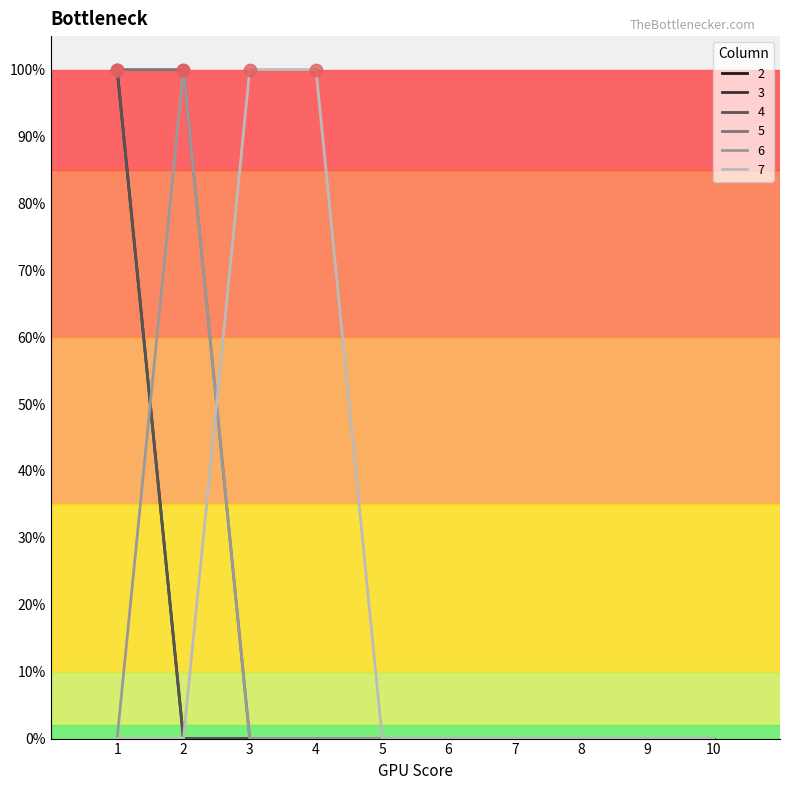

Does the chart have visible grid lines?

No